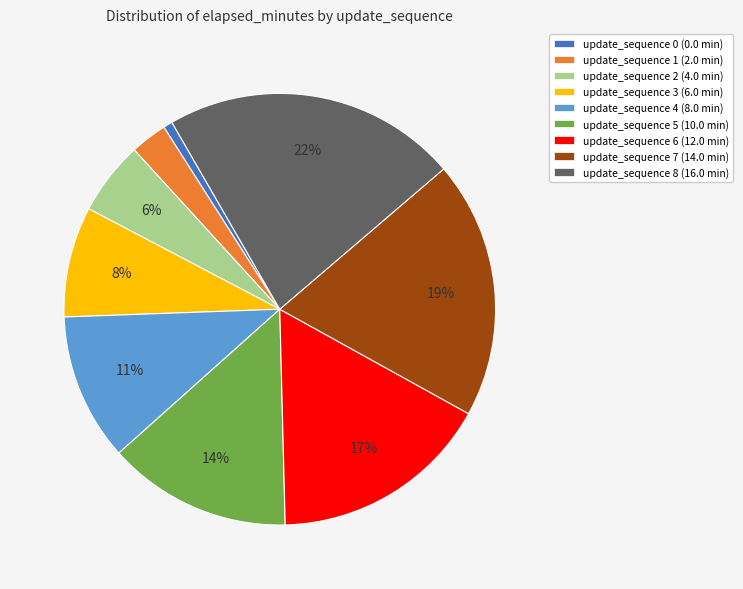

True or false: update_sequence 8 accounts for 28% of the total.

False